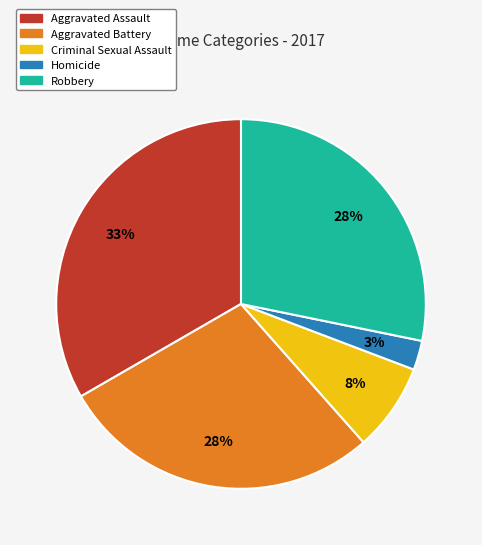

Which has a higher value, Criminal Sexual Assault or Homicide?

Criminal Sexual Assault